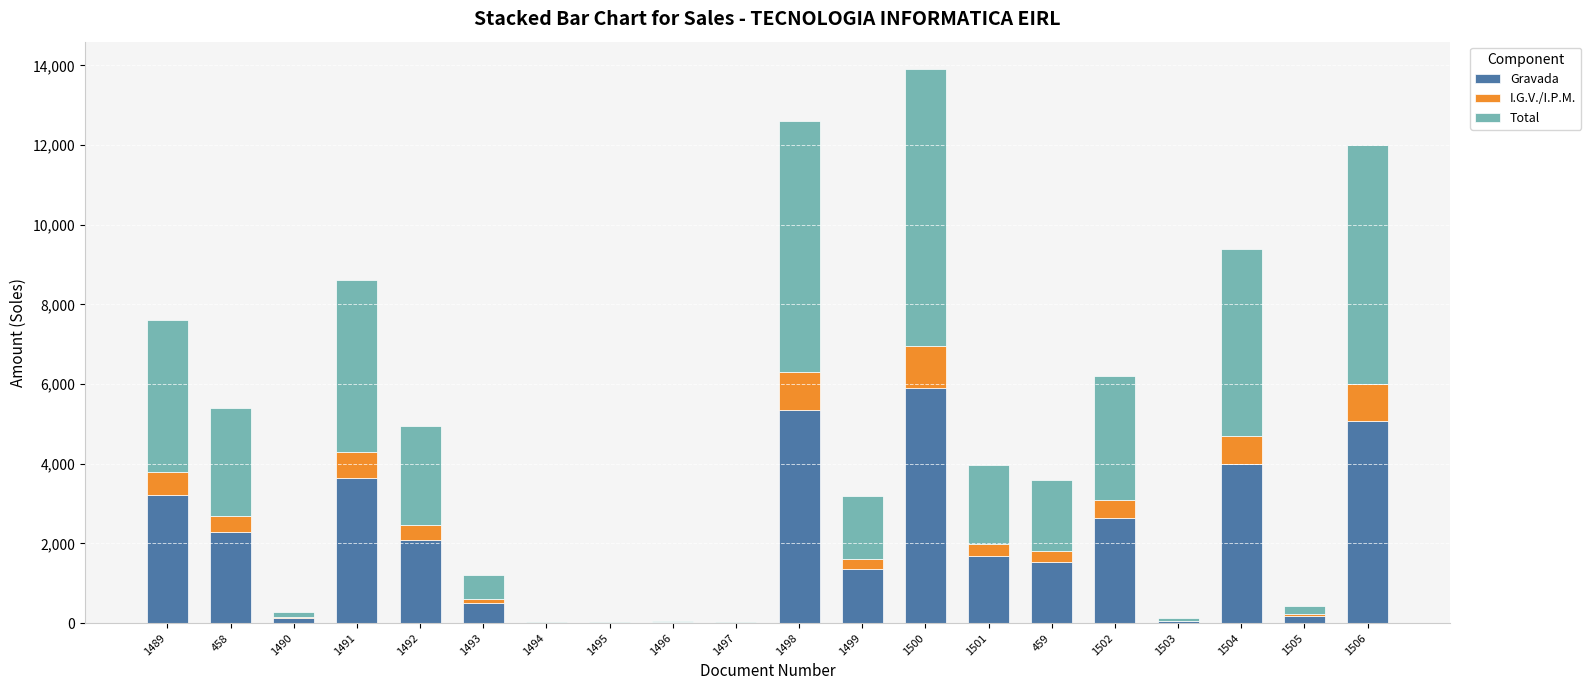

At which category is the sum across all series the highest?

1500